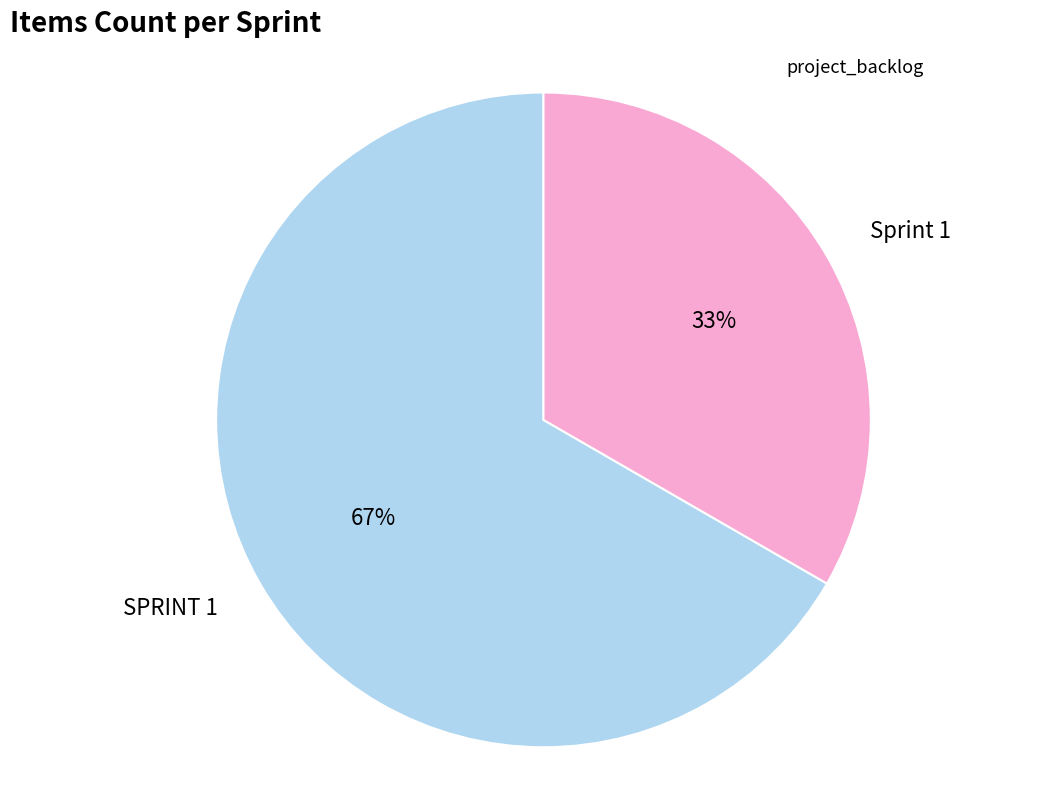

Is there any slice that represents more than half of the pie?

Yes